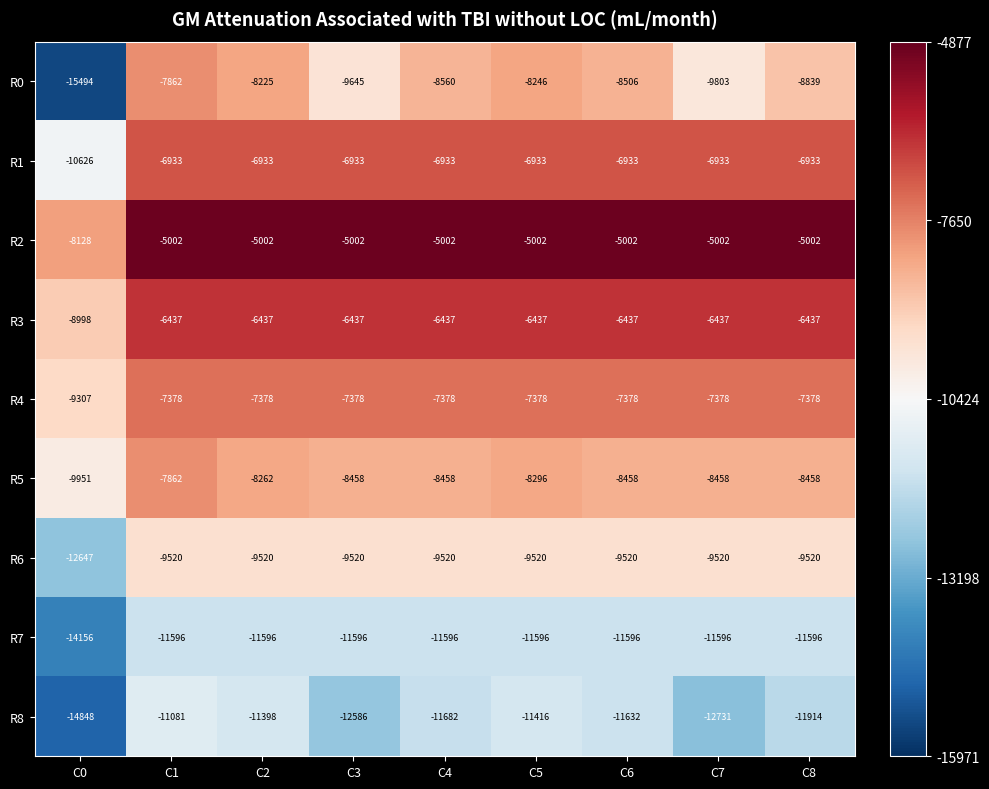

What is the difference between the highest and lowest values at C7?

7729